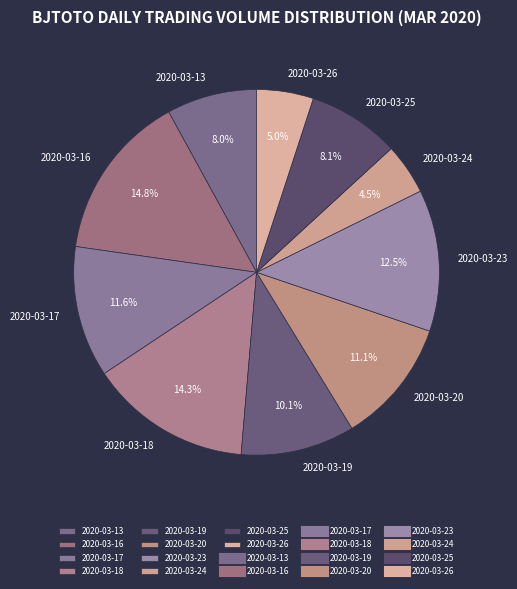

What is the total percentage of 2020-03-13 and 2020-03-26?

13.0%